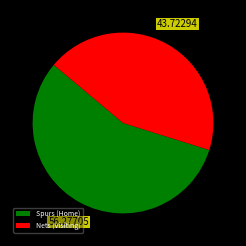

Between Spurs (Home) and Nets (Visiting), which is larger?

Spurs (Home)